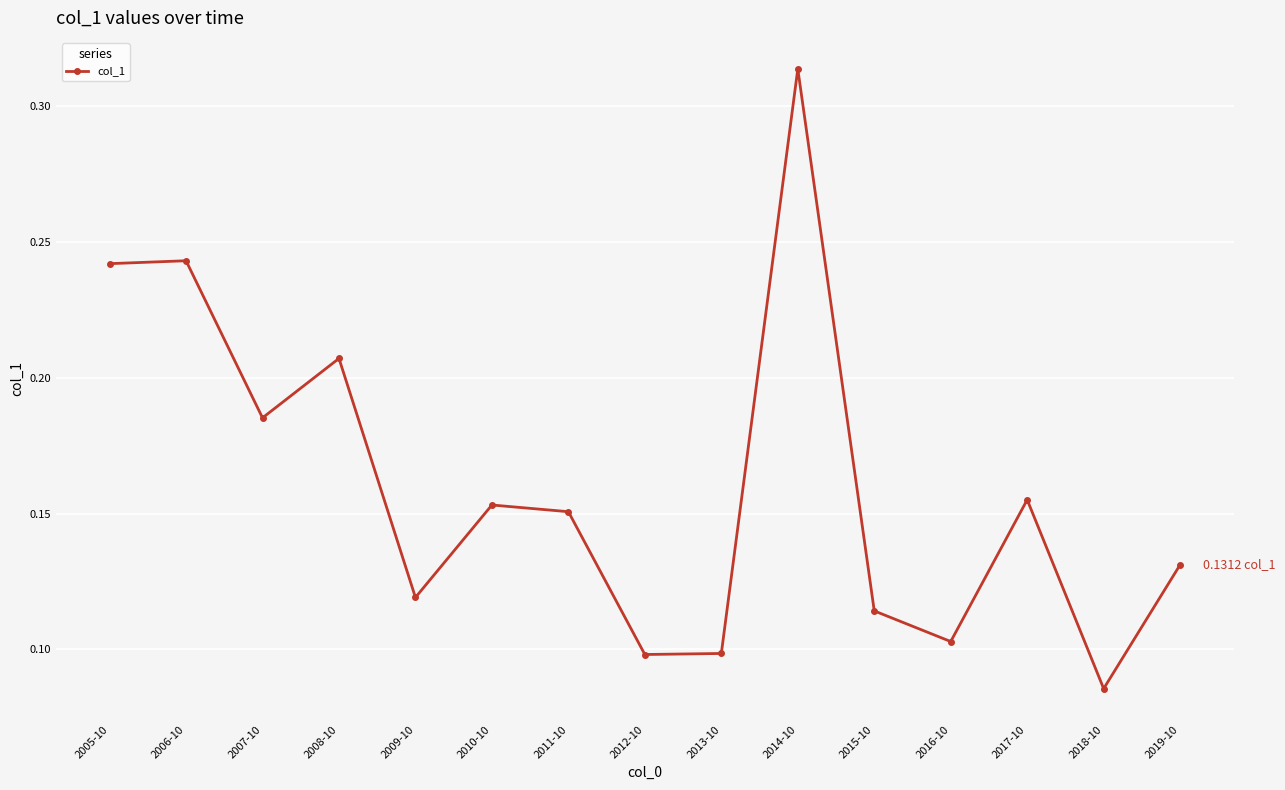

At which category does the chart reach its minimum across all series?

2018-10